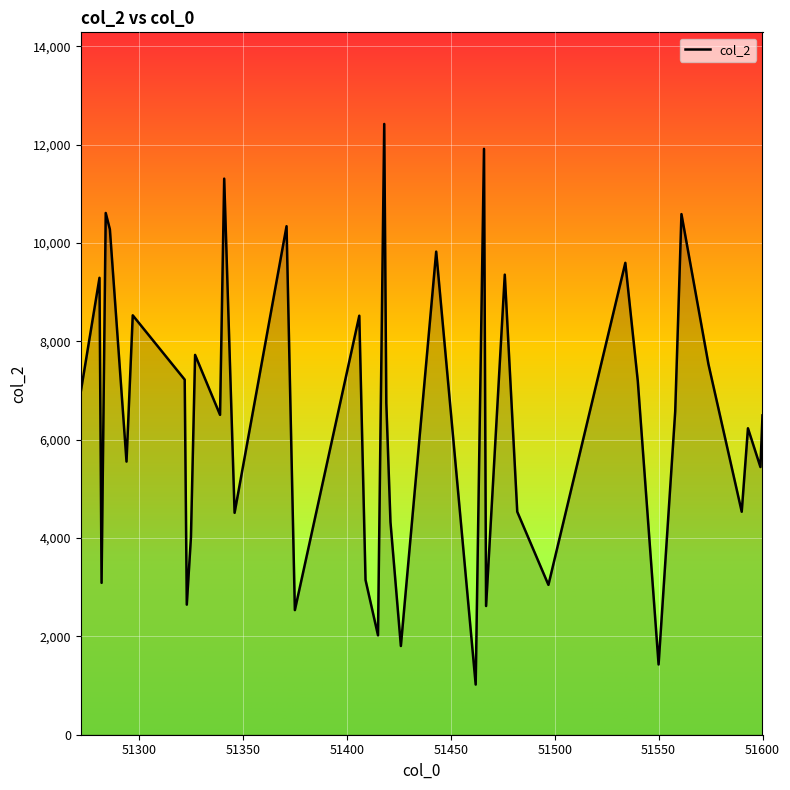

What is the greatest value displayed?

12419